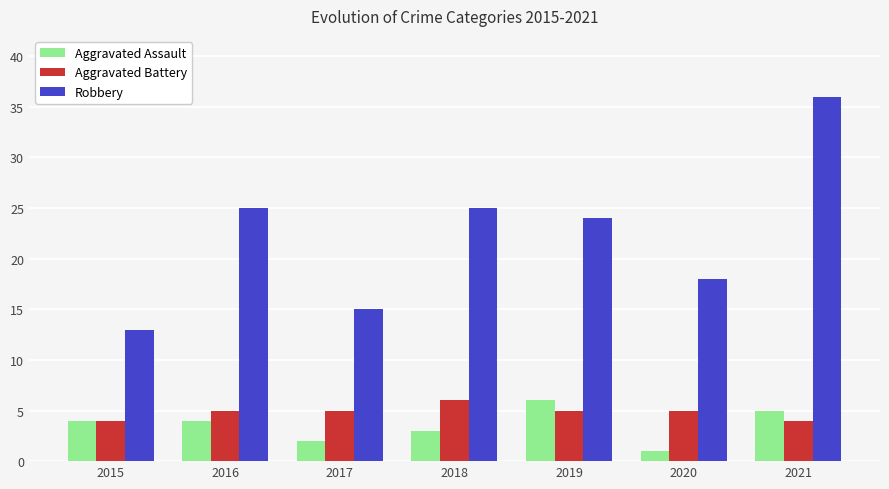

How many series are shown in this chart?

3